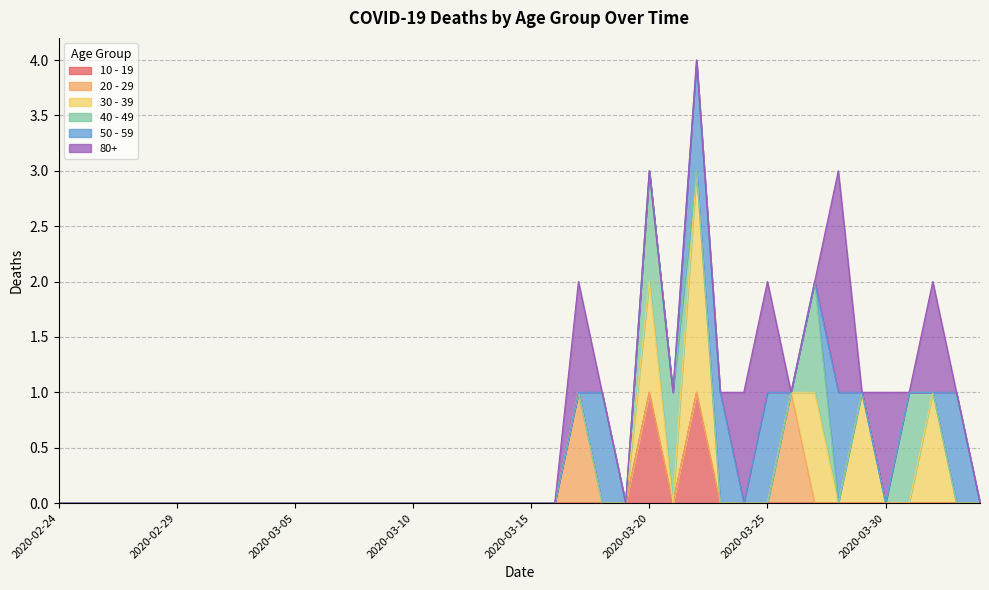

Is it true that 10 - 19 equals 1 at 2020-03-11?

False